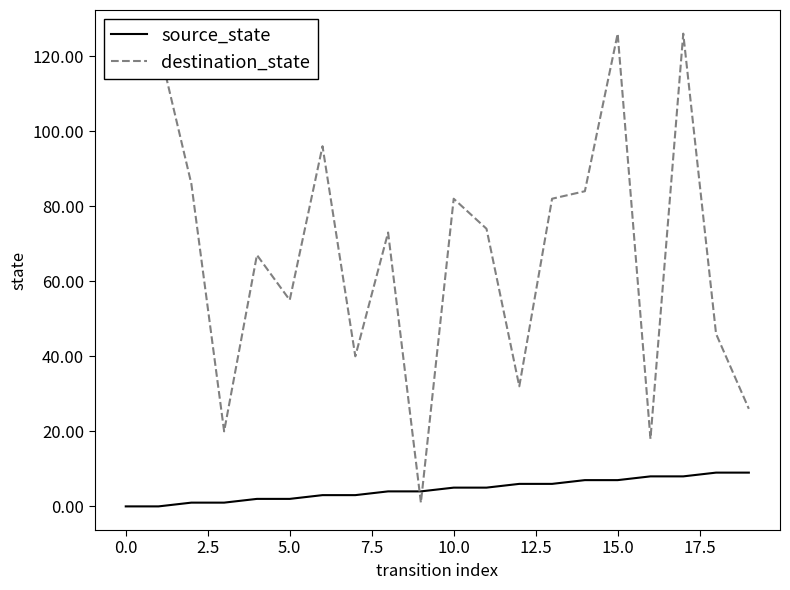

What is the maximum value for source_state?

9